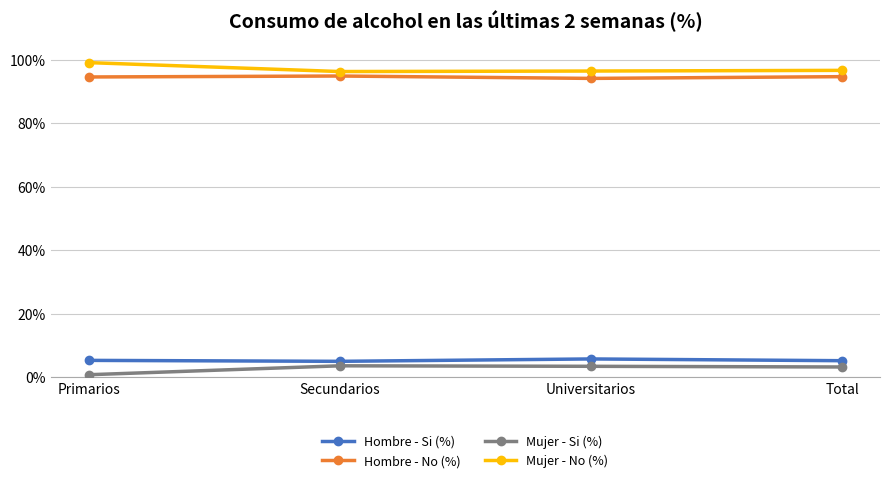

Is this an area chart (filled region under the line)?

No